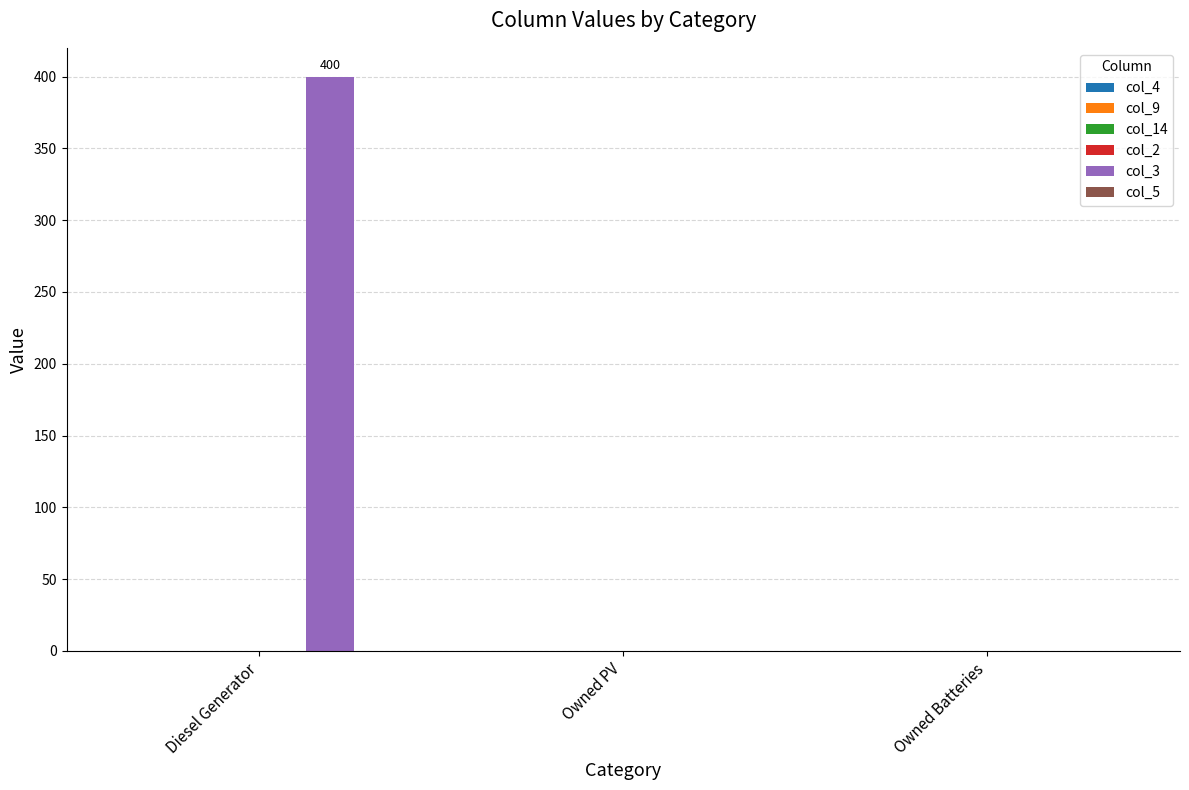

Which label corresponds to the largest value in the chart?

Diesel Generator